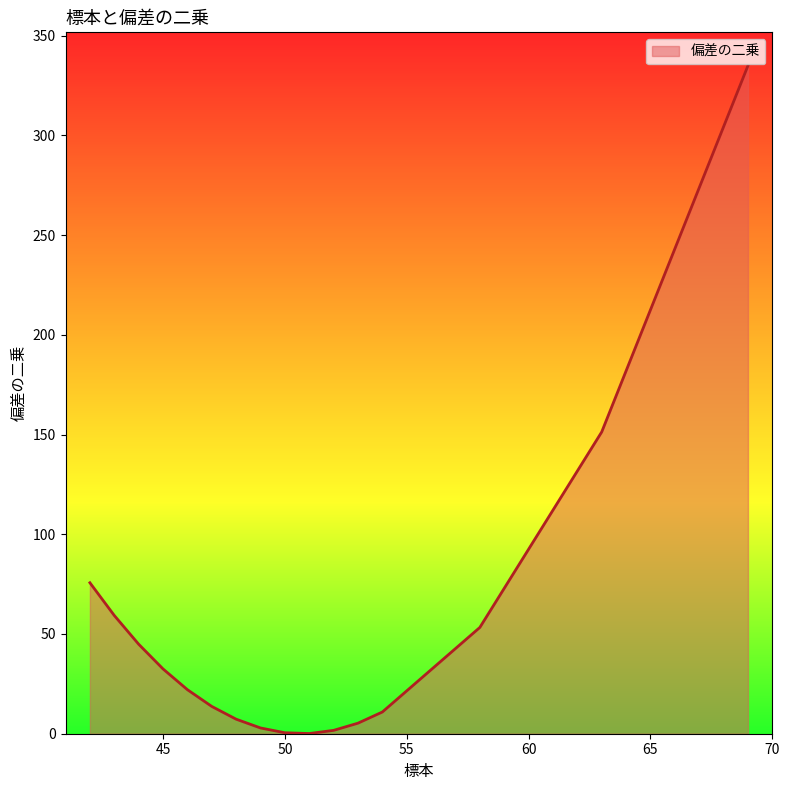

At which label is the value closest to 167?

63